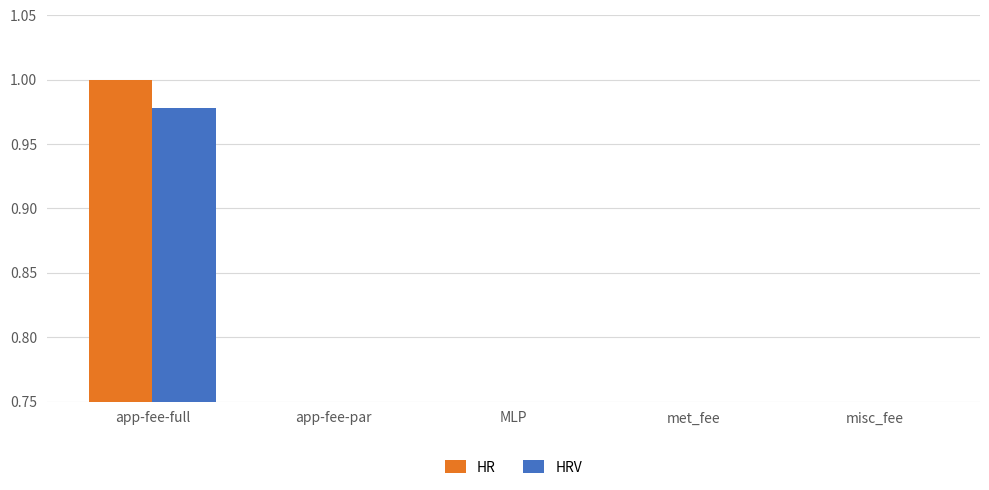

What is the label of the 4th bar from the right?

app-fee-par